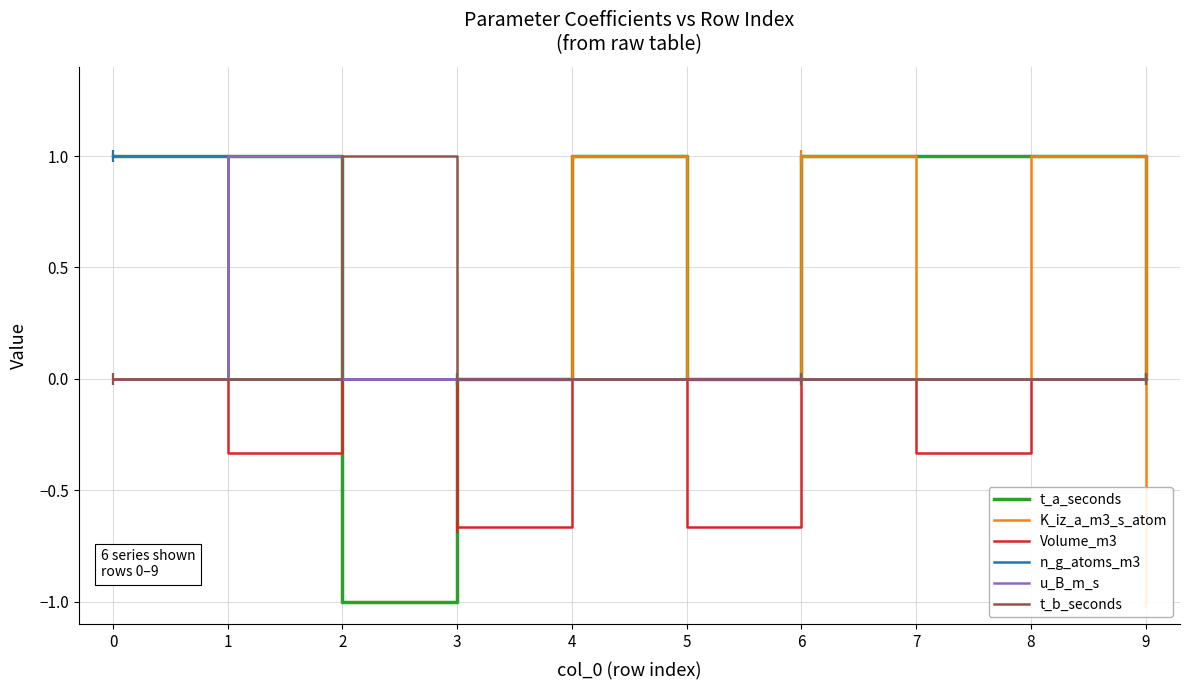

The value of K_iz_a_m3_s_atom at 3 is -1.1. True or false?

False